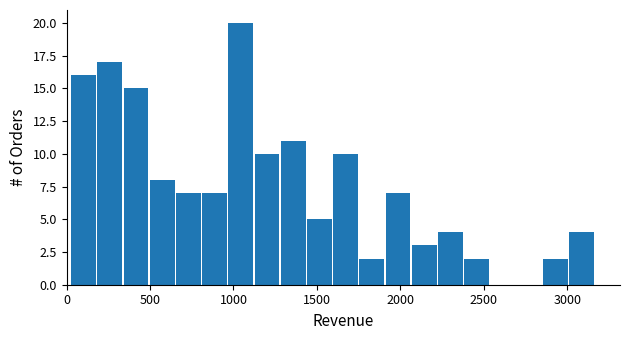

Read against the x-axis, roughly where is the centre of the tallest bar?

1050